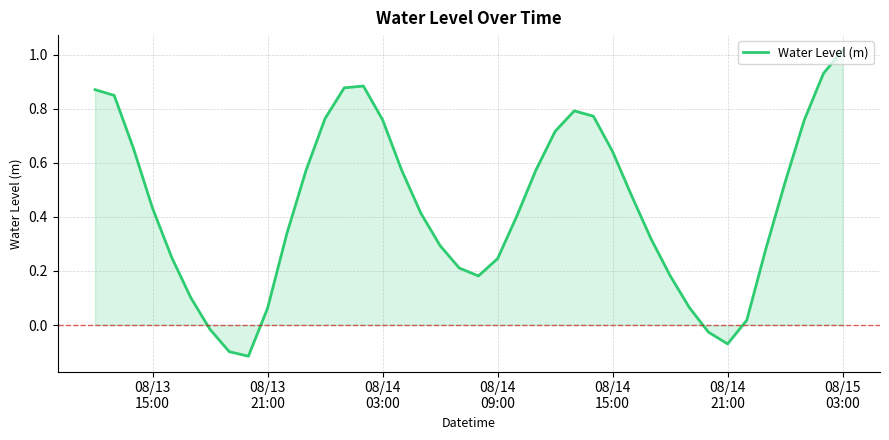

What is the difference between the maximum and minimum values?

1.1